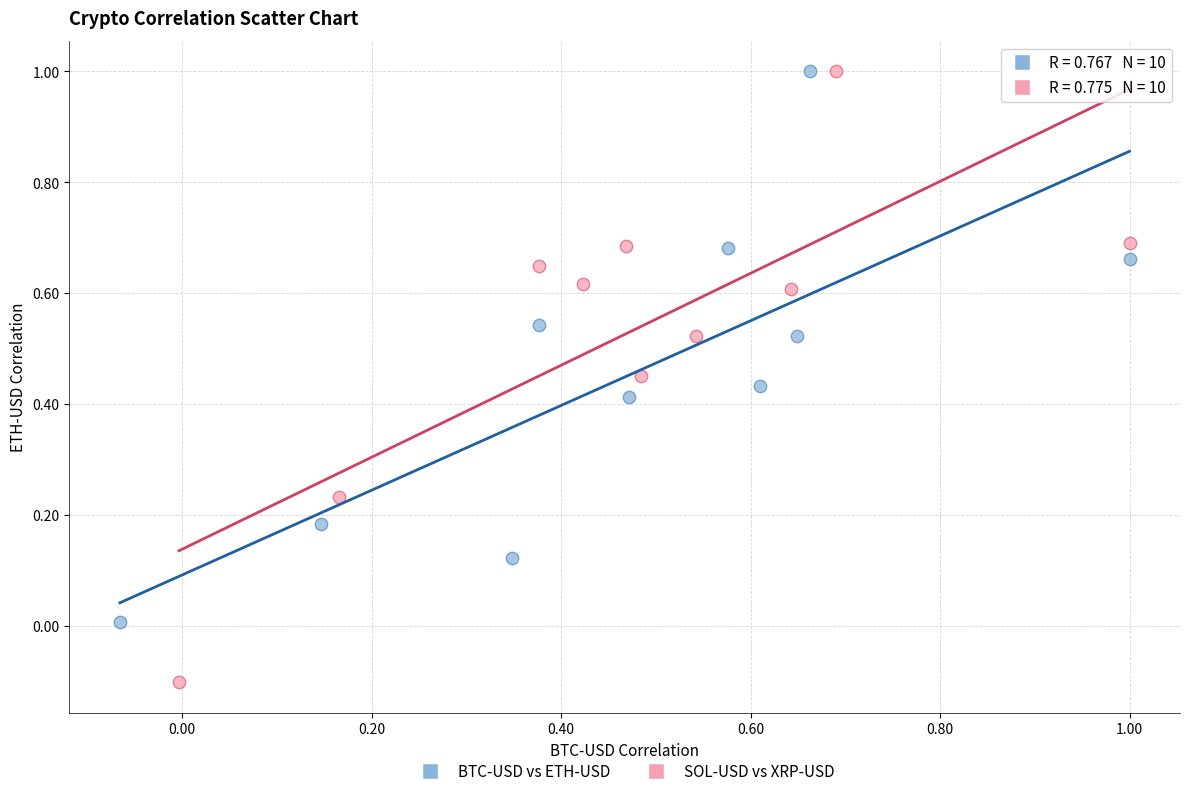

Which series has the largest Y range (max minus min)?

SOL-USD vs XRP-USD